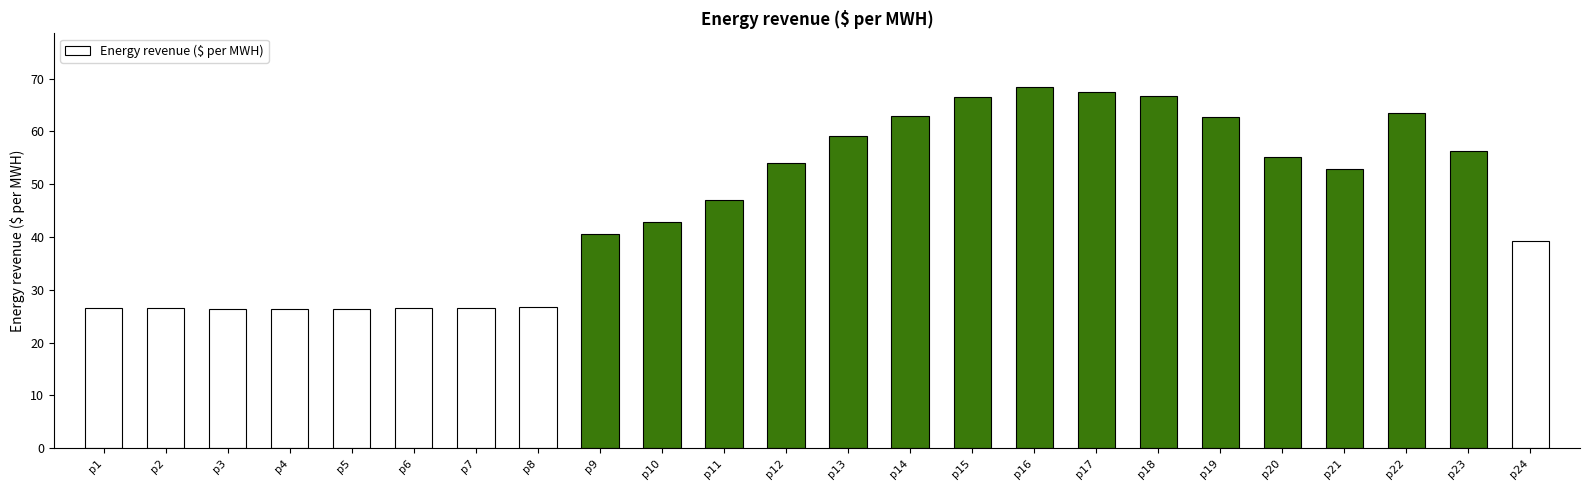

The chart shows a value of 11.5 at p5. True or false?

False